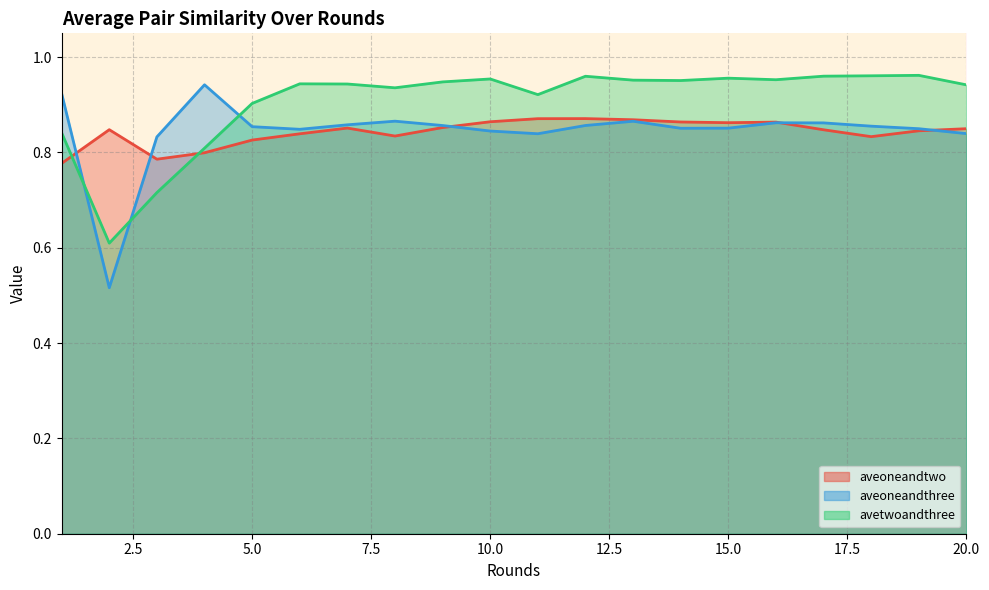

What is the sum of all aveoneandthree values?

16.9